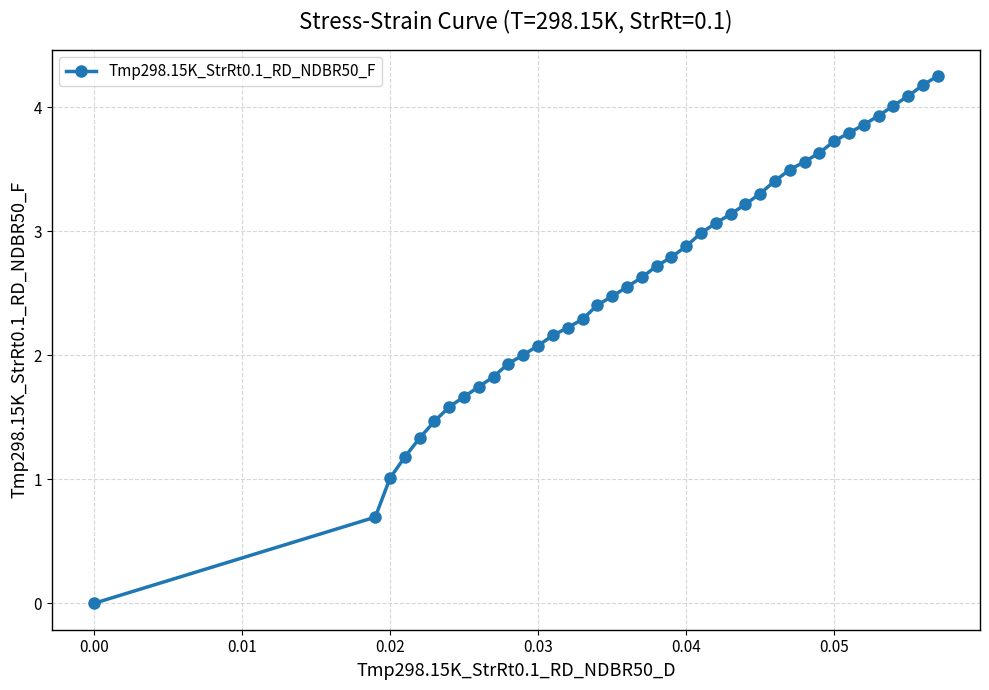

What is the value of the 29th point from the left?

3.4